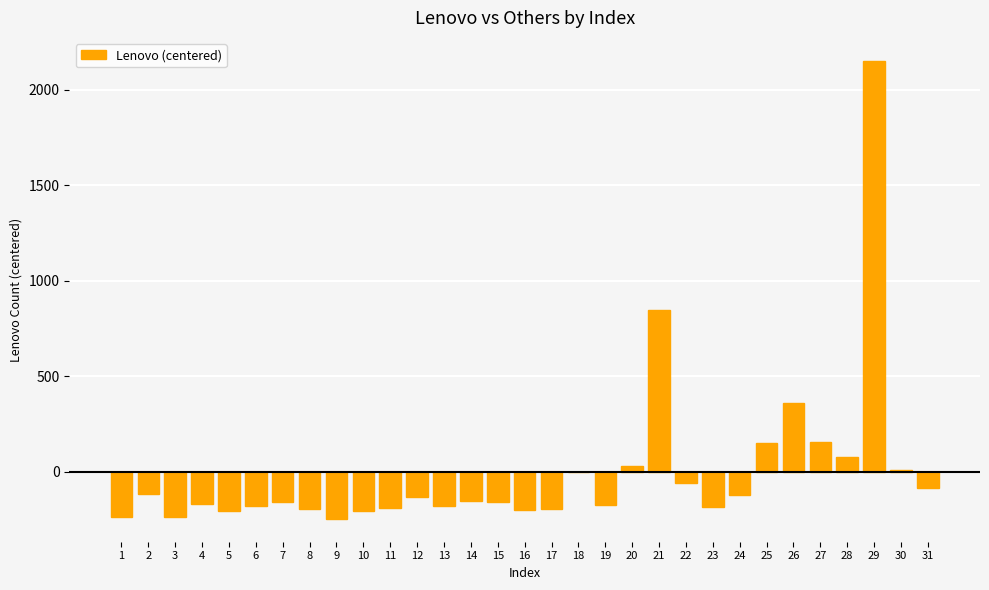

What is the maximum value shown in the chart?

2152.2